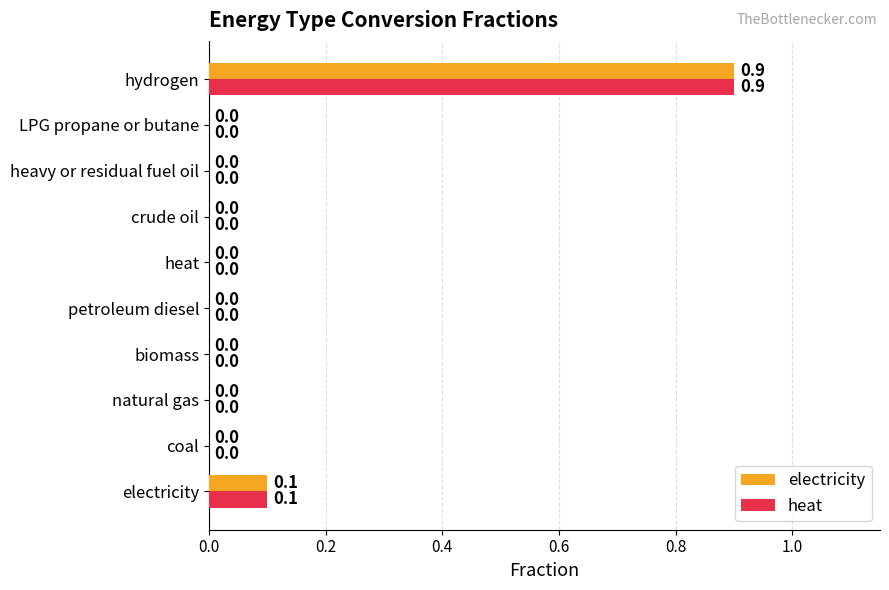

What is the sum of all electricity values?

1.0